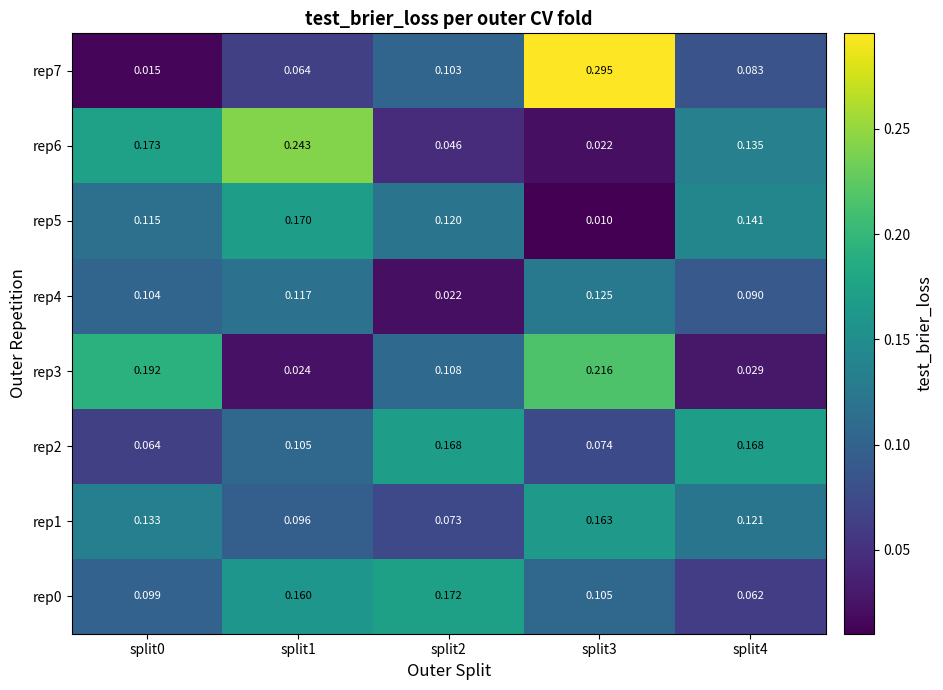

Is the value of rep5 at split1 greater than the value of rep4 at split0?

Yes